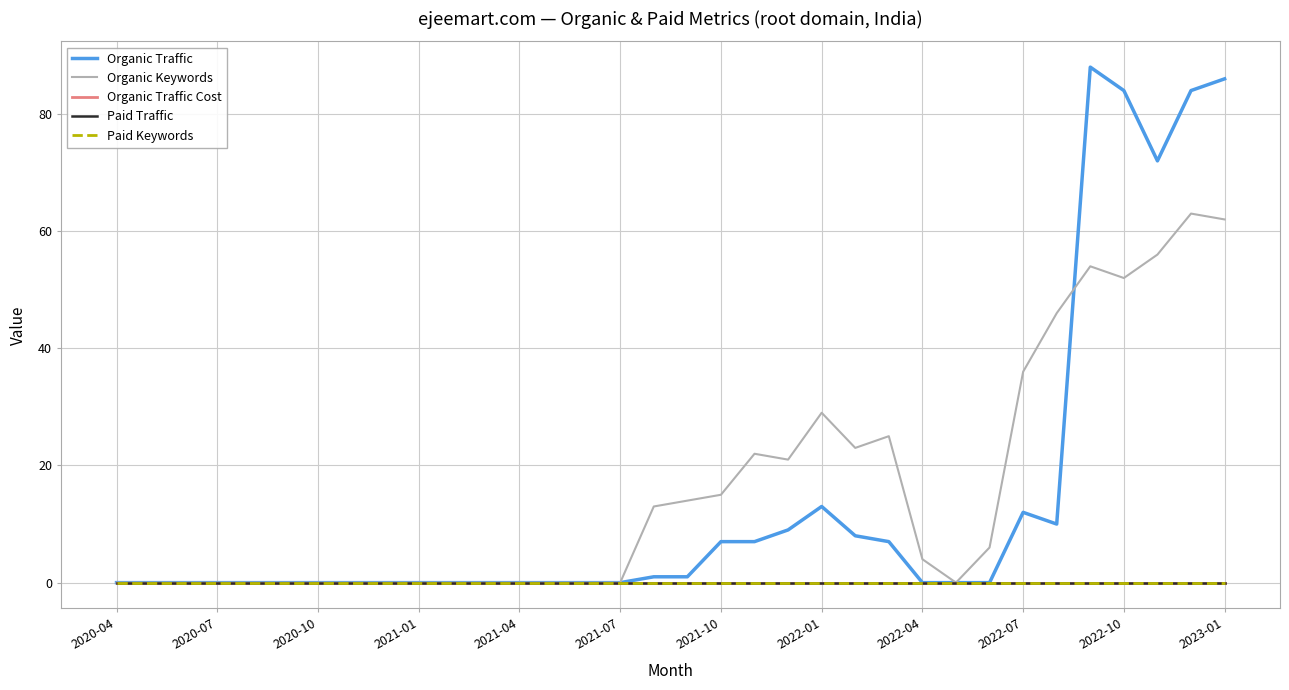

Does the chart have visible grid lines?

Yes